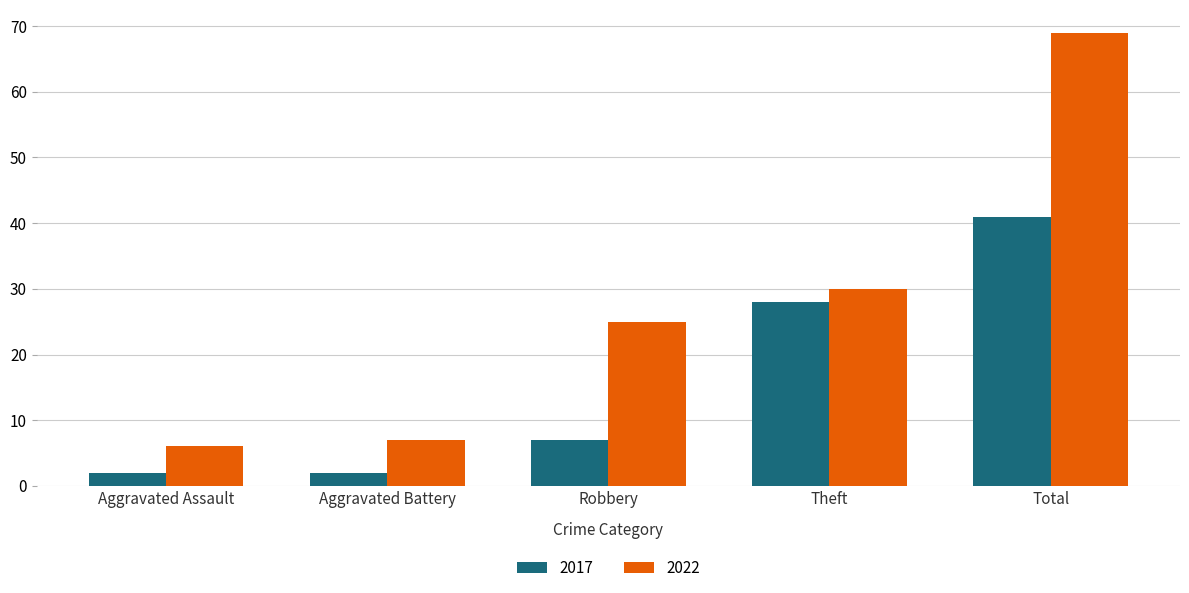

Reading right to left, extract all data points from this chart.

2017: Total=41	Theft=28	Robbery=7	Aggravated Battery=2	Aggravated Assault=2
2022: Total=69	Theft=30	Robbery=25	Aggravated Battery=7	Aggravated Assault=6